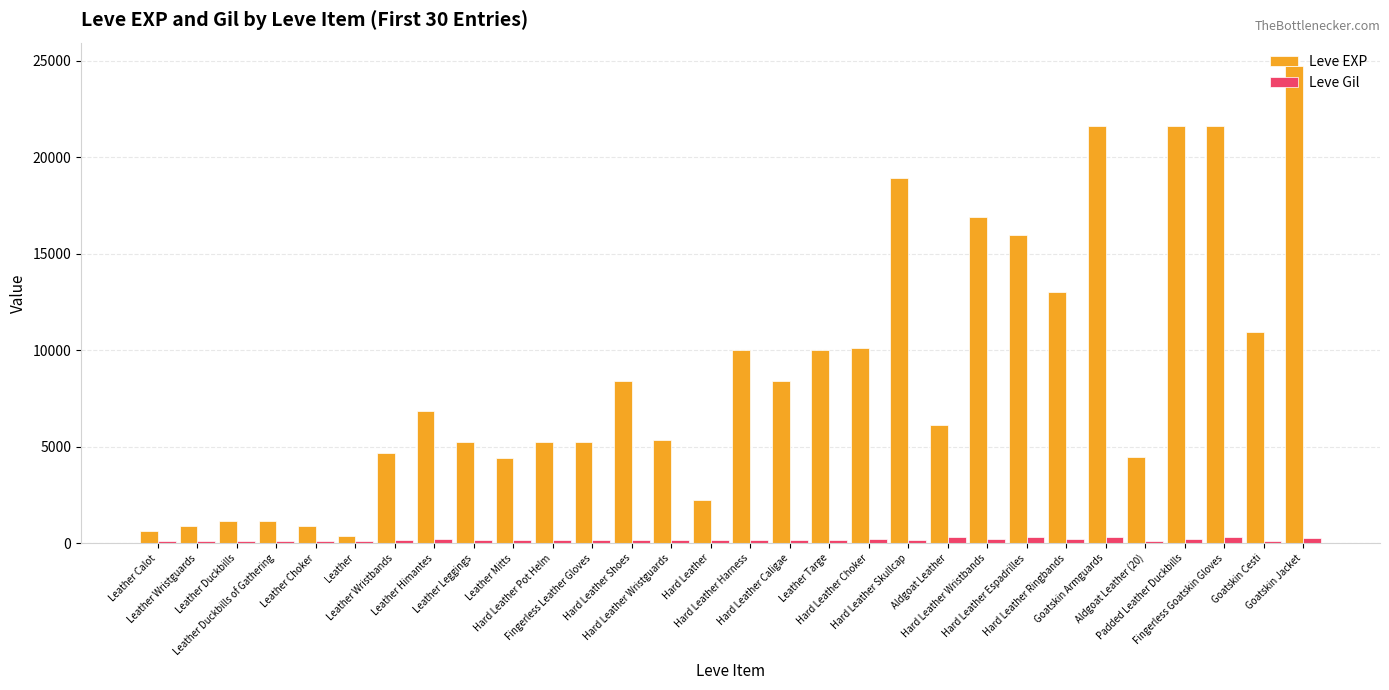

The value of Leve EXP at Leather Duckbills is 1160. True or false?

True